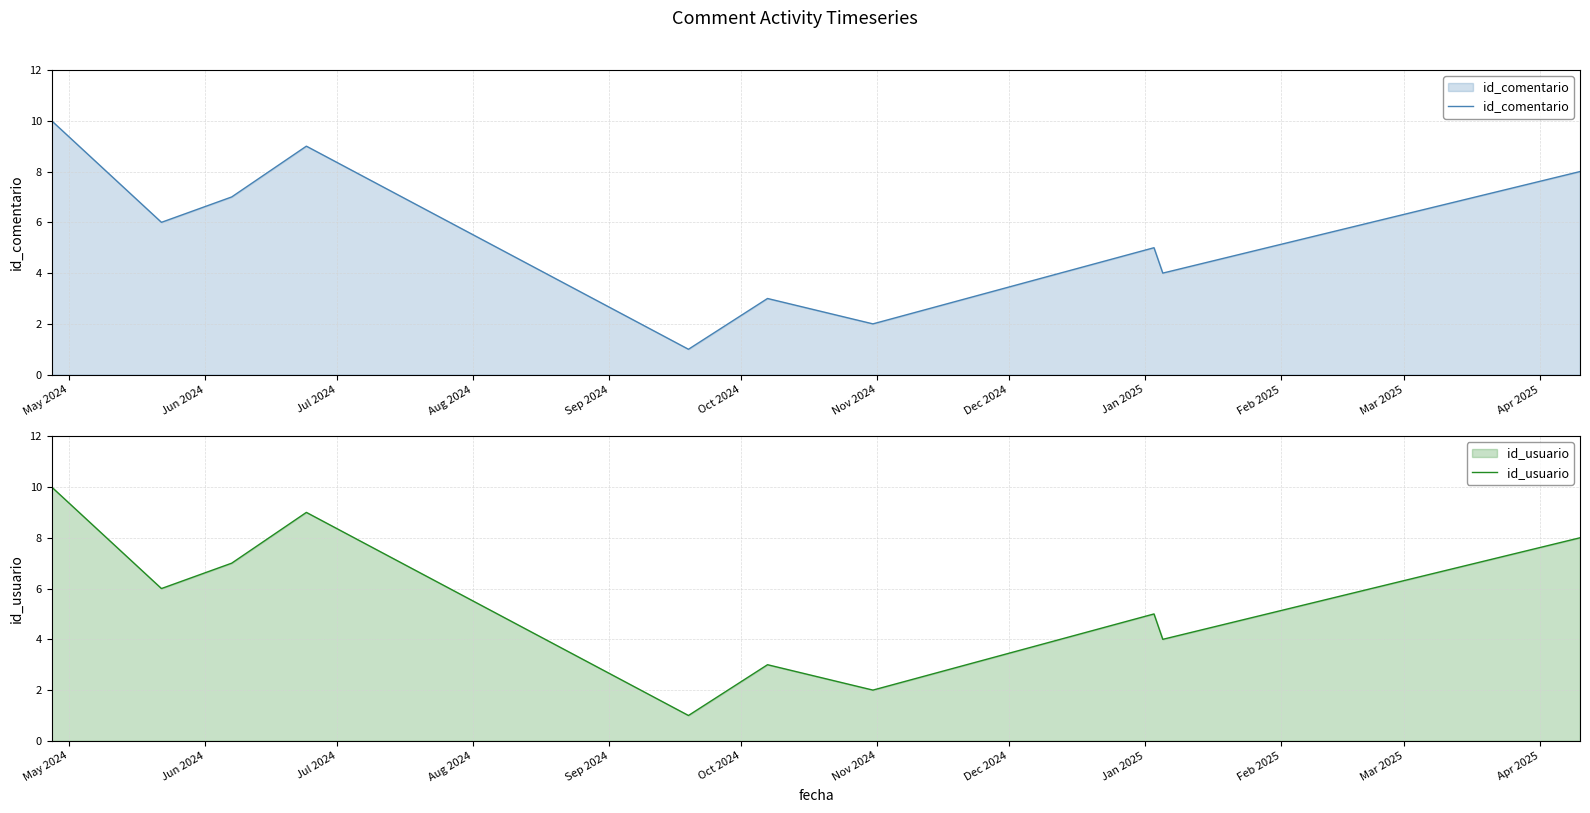

Is the value of id_usuario at Feb 2025 greater than the value of id_comentario at Aug 2024?

No